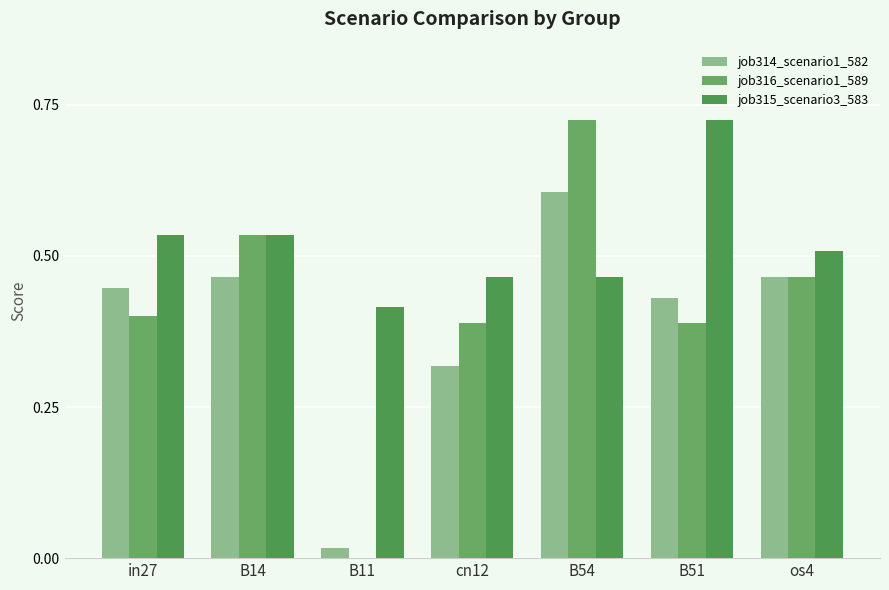

Rank the categories by job314_scenario1_582 value from highest to lowest.

B54, B14, os4, in27, B51, cn12, B11